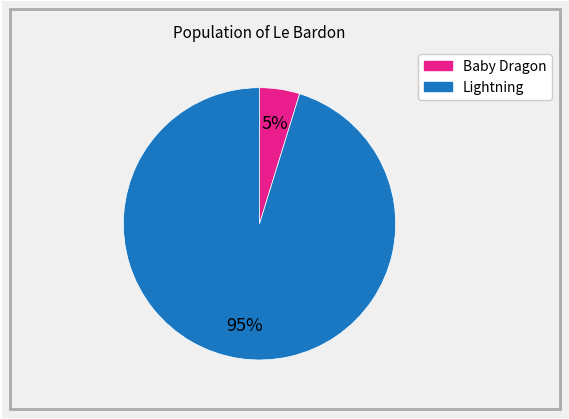

Which category has the smallest portion of the pie?

Baby Dragon